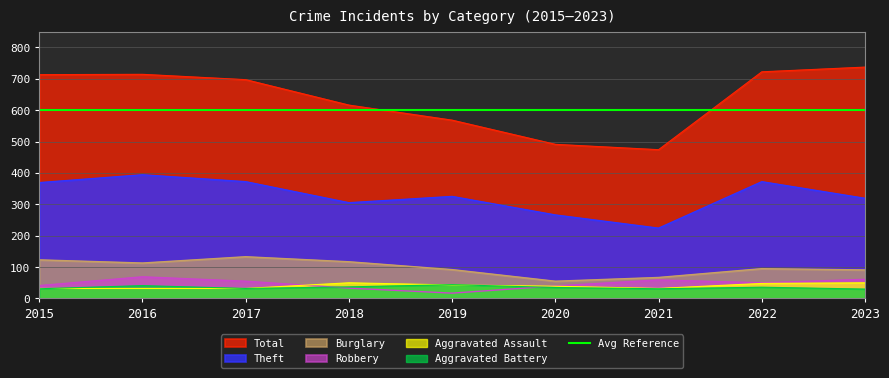

At which label does Total first exceed 697?

2015